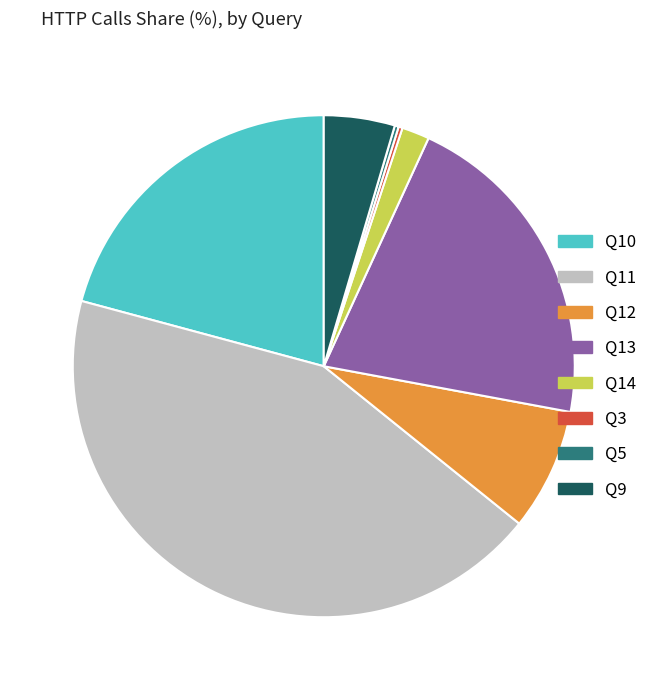

Does Q9 account for over 50% of the chart?

No